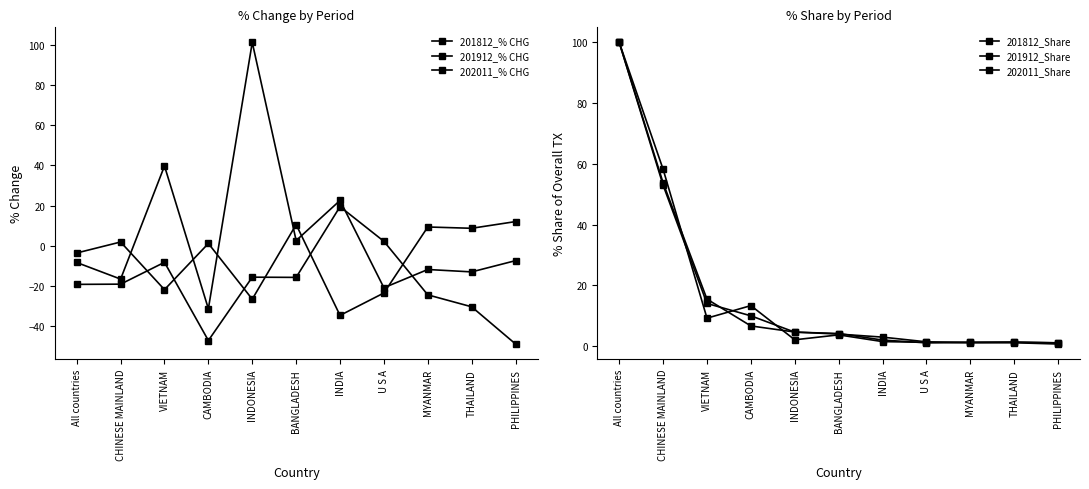

How many data points in 201812_% CHG are less than 1?

5